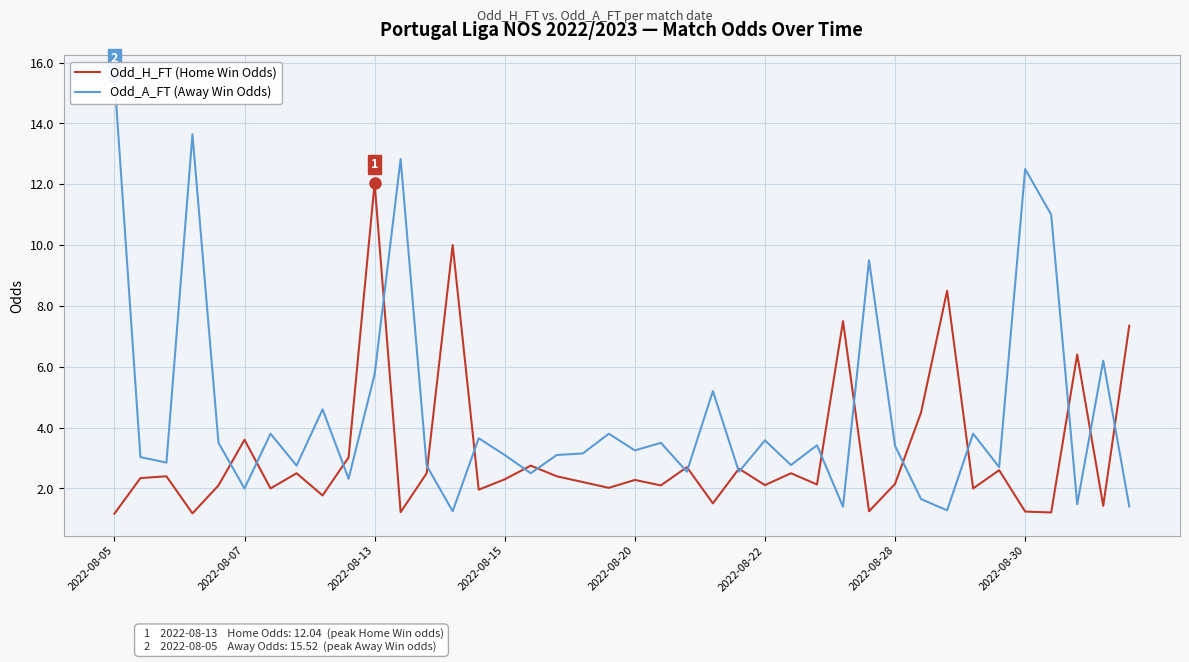

What are all the series names shown in the legend?

Odd_H_FT (Home Win Odds), Odd_A_FT (Away Win Odds)